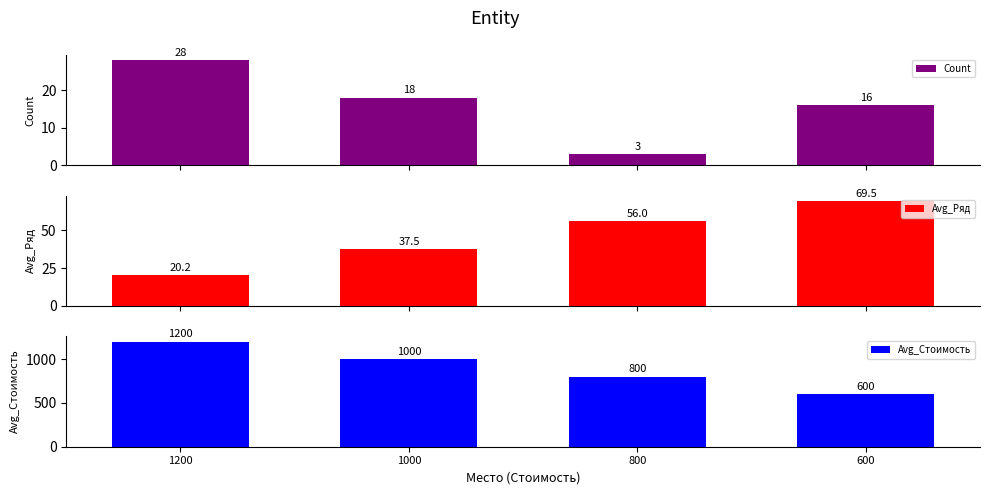

What is the maximum value for Avg_Стоимость?

1200